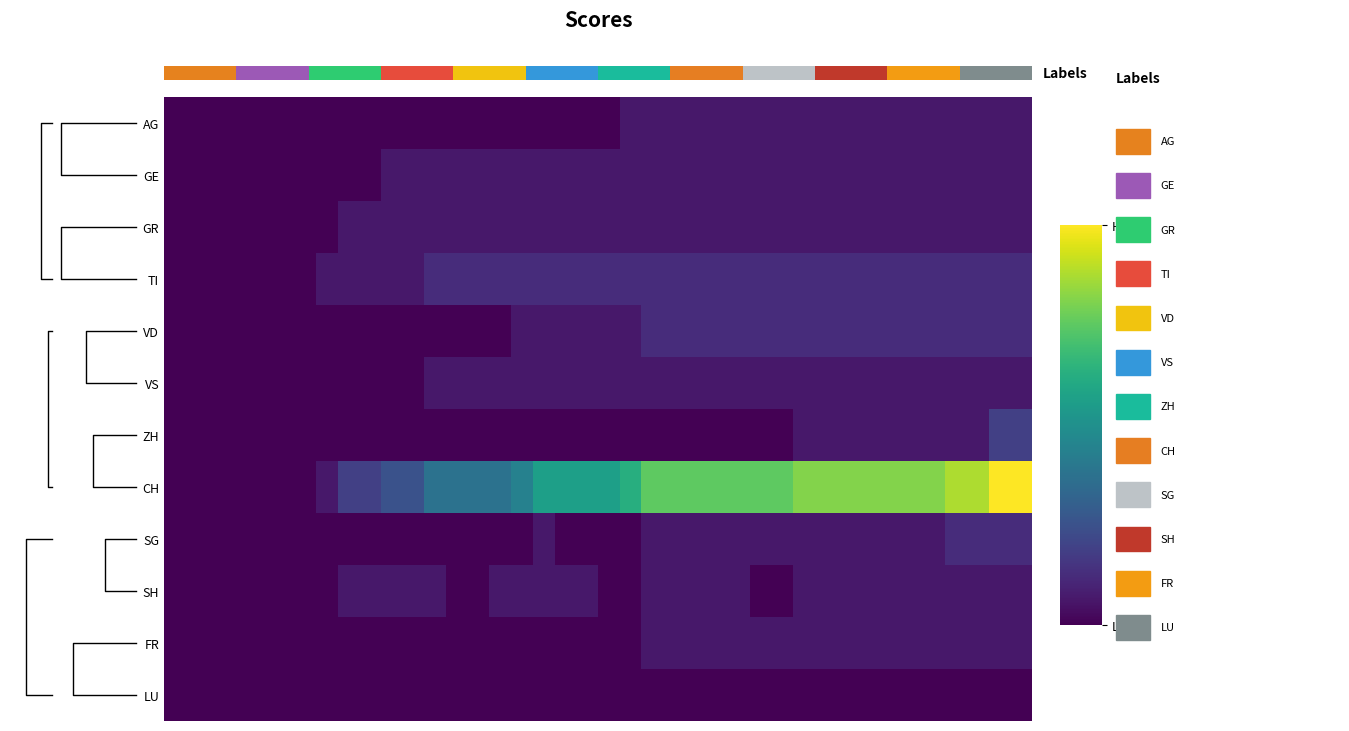

Reading left to right, list all the values displayed in this chart.

AG: 0	0	0	0	0	0	0	0	0	0	0	0	0	0	0	0	0	0	0	0	0	1	1	1	1	1	1	1	1	1	1	1	1	1	1	1	1	1	1	1
GE: 0	0	0	0	0	0	0	0	0	0	1	1	1	1	1	1	1	1	1	1	1	1	1	1	1	1	1	1	1	1	1	1	1	1	1	1	1	1	1	1
GR: 0	0	0	0	0	0	0	0	1	1	1	1	1	1	1	1	1	1	1	1	1	1	1	1	1	1	1	1	1	1	1	1	1	1	1	1	1	1	1	1
TI: 0	0	0	0	0	0	0	1	1	1	1	1	2	2	2	2	2	2	2	2	2	2	2	2	2	2	2	2	2	2	2	2	2	2	2	2	2	2	2	2
VD: 0	0	0	0	0	0	0	0	0	0	0	0	0	0	0	0	1	1	1	1	1	1	2	2	2	2	2	2	2	2	2	2	2	2	2	2	2	2	2	2
VS: 0	0	0	0	0	0	0	0	0	0	0	0	1	1	1	1	1	1	1	1	1	1	1	1	1	1	1	1	1	1	1	1	1	1	1	1	1	1	1	1
ZH: 0	0	0	0	0	0	0	0	0	0	0	0	0	0	0	0	0	0	0	0	0	0	0	0	0	0	0	0	0	1	1	1	1	1	1	1	1	1	3	3
CH: 0	0	0	0	0	0	0	1	3	3	4	4	6	6	6	6	7	9	9	9	9	10	12	12	12	12	12	12	12	13	13	13	13	13	13	13	14	14	16	16
SG: 0	0	0	0	0	0	0	0	0	0	0	0	0	0	0	0	0	1	0	0	0	0	1	1	1	1	1	1	1	1	1	1	1	1	1	1	2	2	2	2
SH: 0	0	0	0	0	0	0	0	1	1	1	1	1	0	0	1	1	1	1	1	0	0	1	1	1	1	1	0	0	1	1	1	1	1	1	1	1	1	1	1
FR: 0	0	0	0	0	0	0	0	0	0	0	0	0	0	0	0	0	0	0	0	0	0	1	1	1	1	1	1	1	1	1	1	1	1	1	1	1	1	1	1
LU: 0	0	0	0	0	0	0	0	0	0	0	0	0	0	0	0	0	0	0	0	0	0	0	0	0	0	0	0	0	0	0	0	0	0	0	0	0	0	0	0